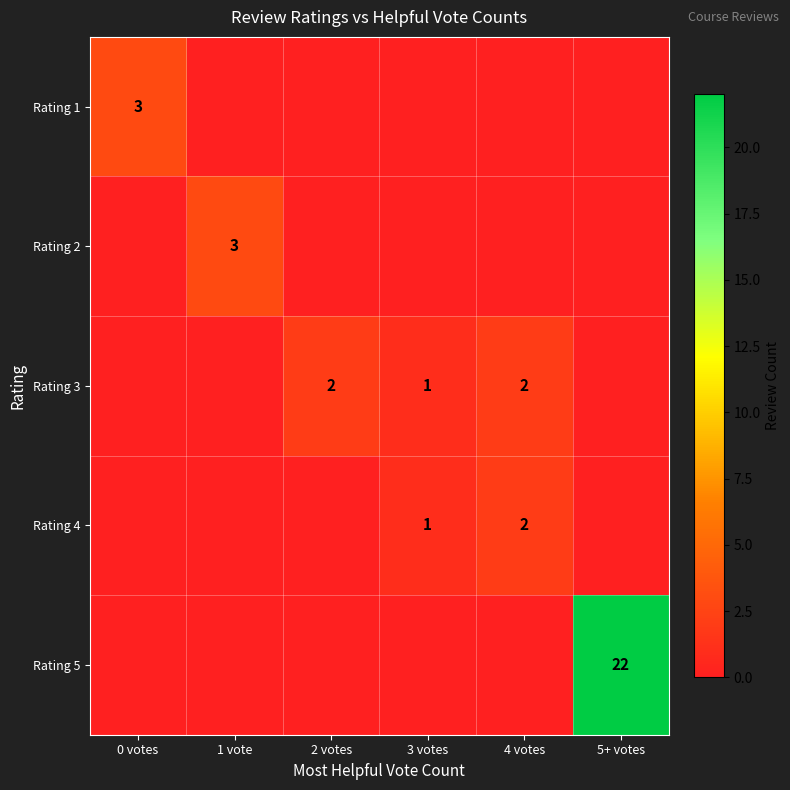

At how many categories does at least one series exceed 10?

1